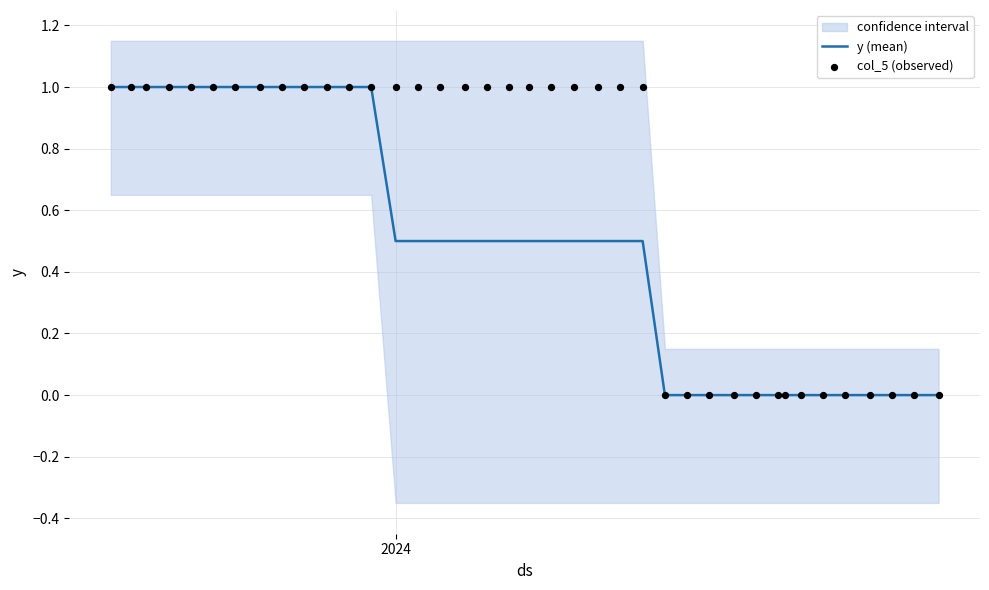

What is the highest value of the y (mean) series?

1.0